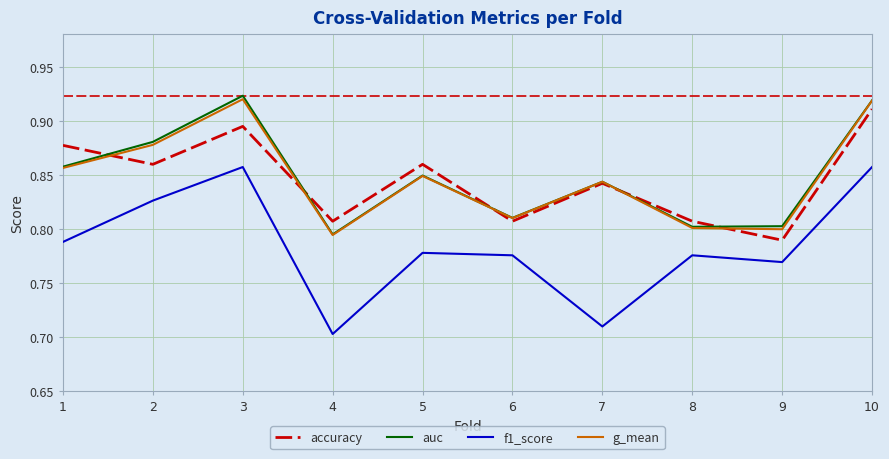

Does the chart have visible grid lines?

Yes